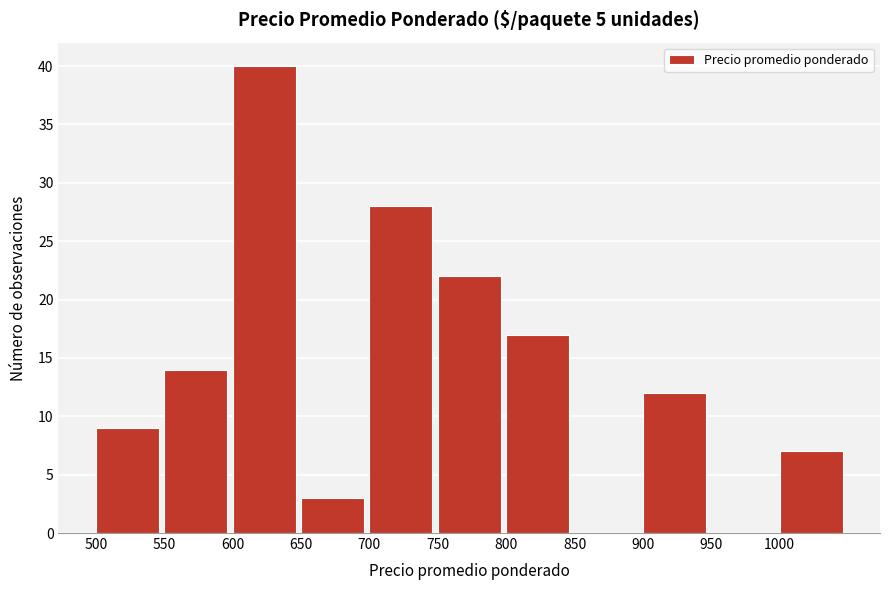

Over which range of the x-axis is the bar tallest?

600 to 650